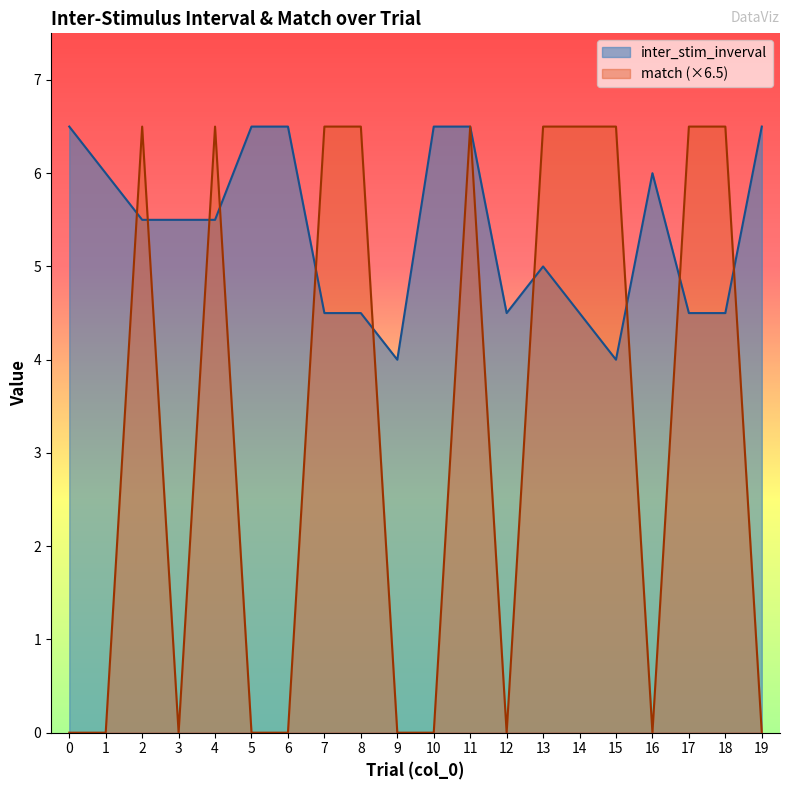

Reading left to right, extract all data points from this chart.

inter_stim_inverval: 0=6.5	1=6.0	2=5.5	3=5.5	4=5.5	5=6.5	6=6.5	7=4.5	8=4.5	9=4.0	10=6.5	11=6.5	12=4.5	13=5.0	14=4.5	15=4.0	16=6.0	17=4.5	18=4.5	19=6.5
match: 0=0.0	1=0.0	2=6.5	3=0.0	4=6.5	5=0.0	6=0.0	7=6.5	8=6.5	9=0.0	10=0.0	11=6.5	12=0.0	13=6.5	14=6.5	15=6.5	16=0.0	17=6.5	18=6.5	19=0.0